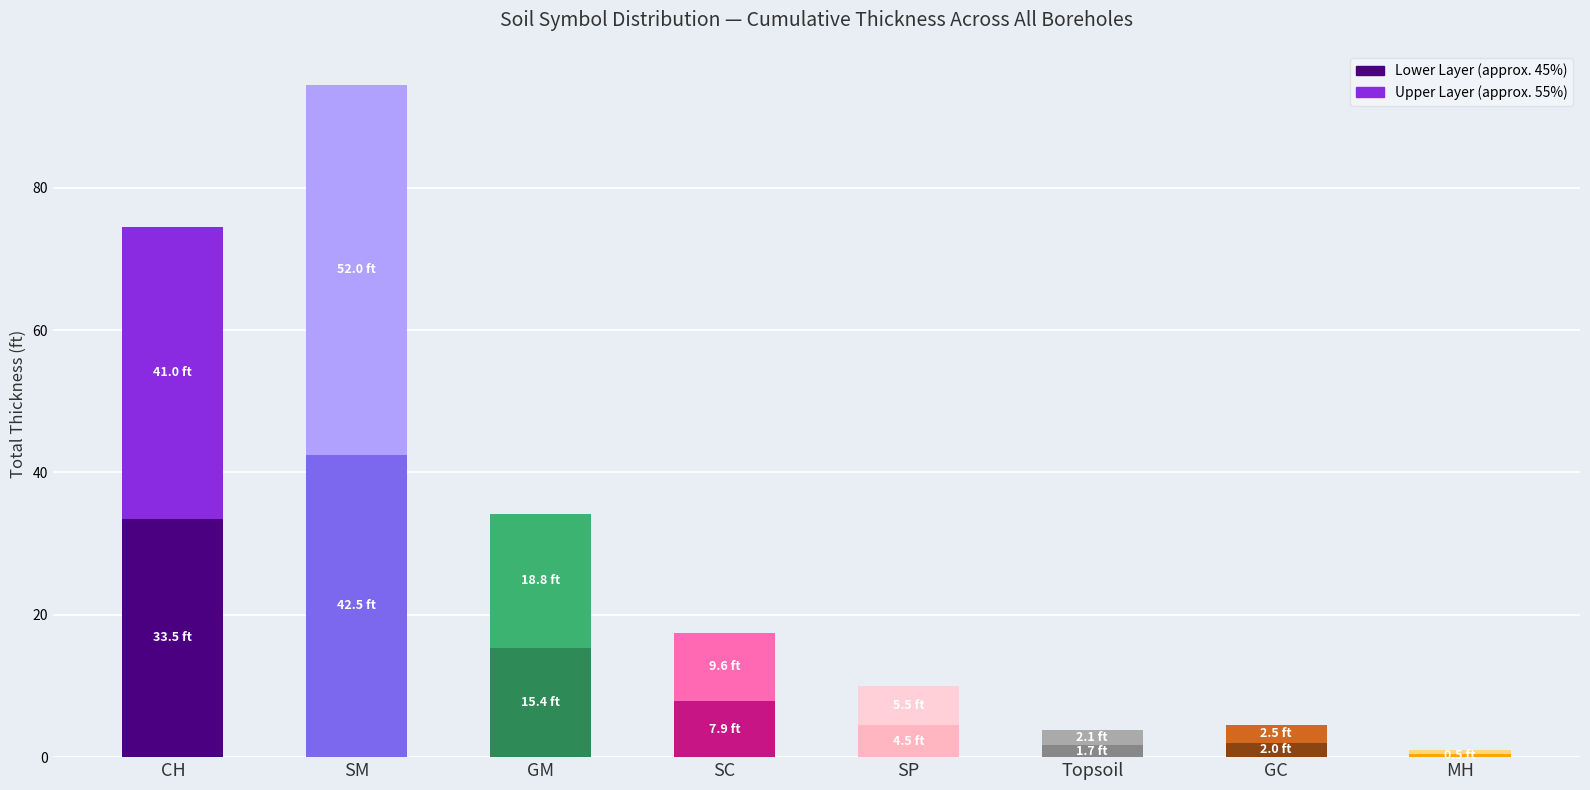

At which category is the sum across all series the highest?

SM